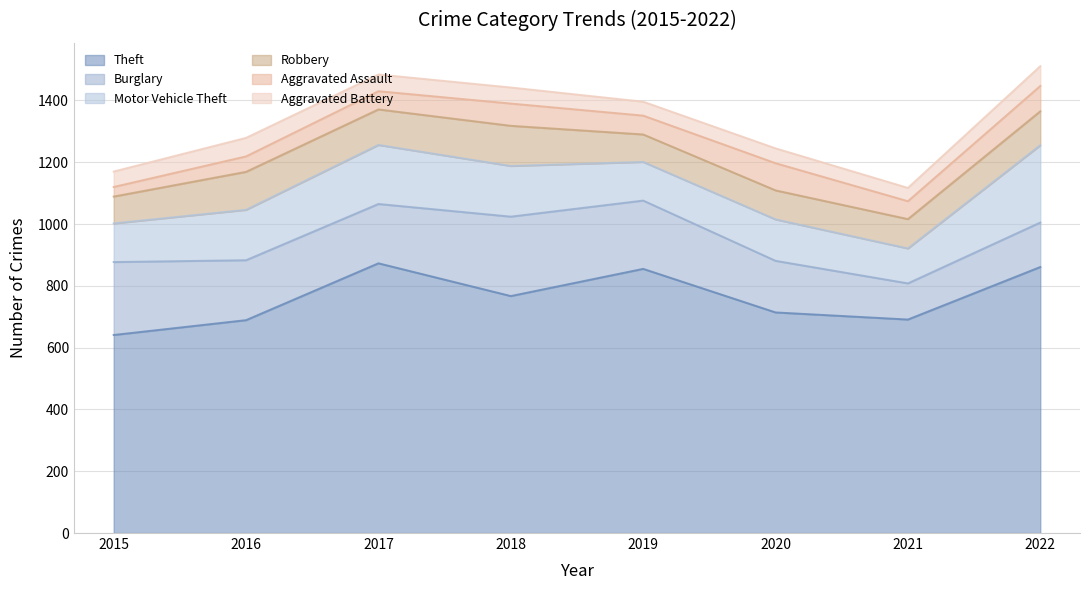

Which series has the largest range (max minus min)?

Theft